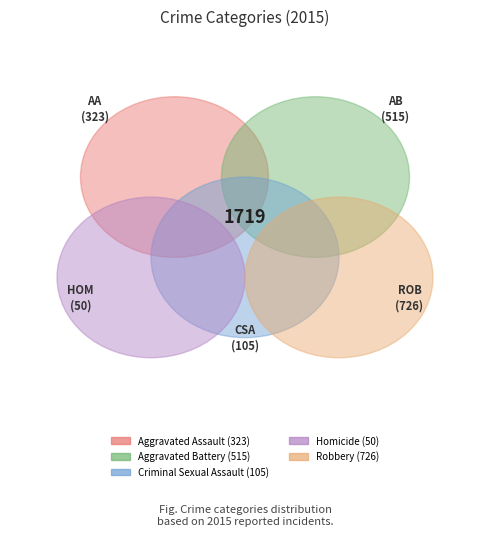

Does Criminal Sexual Assault represent more than half of the total?

No